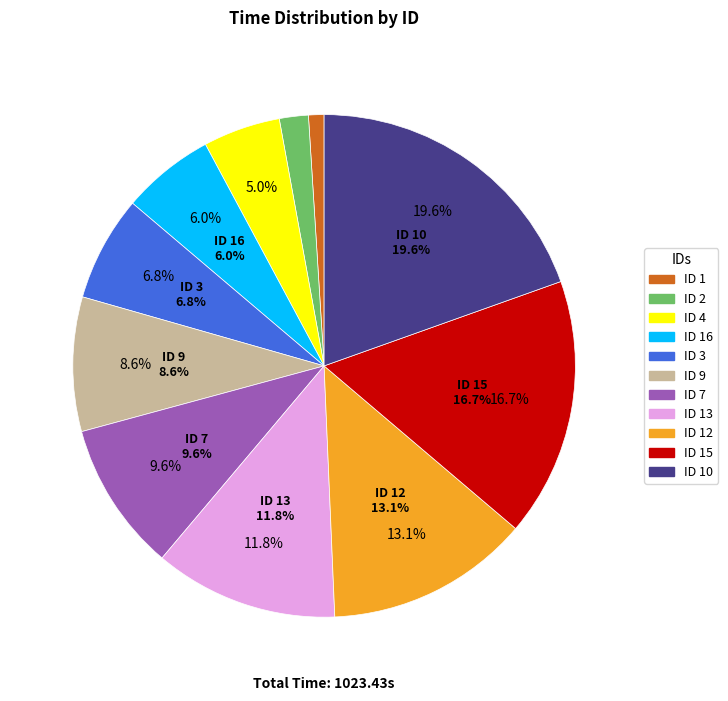

What is the total percentage of 10 and 9?

28.2%